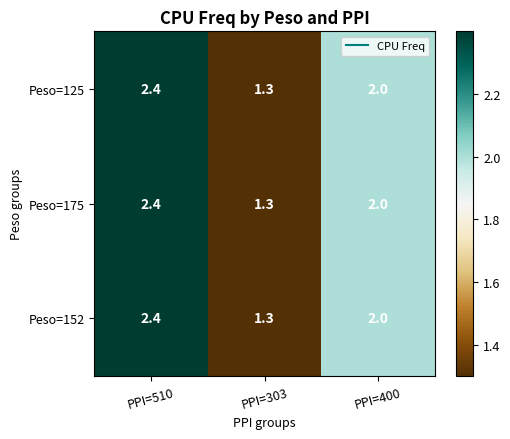

Which label corresponds to the smallest value in the chart?

PPI=303